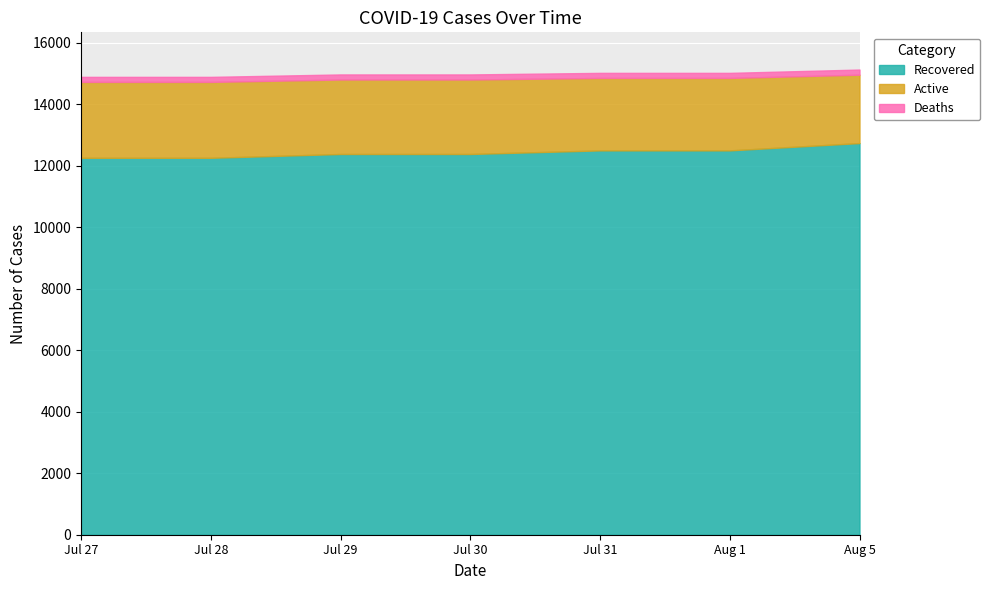

True or false: Active has more than 1 interior local peaks.

False